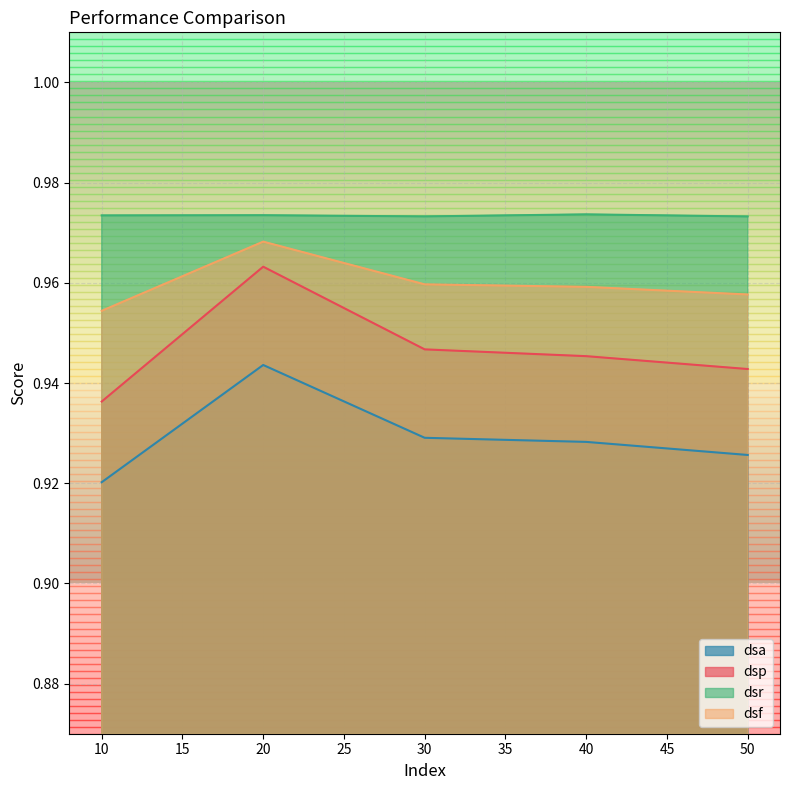

How many series are shown in this chart?

4